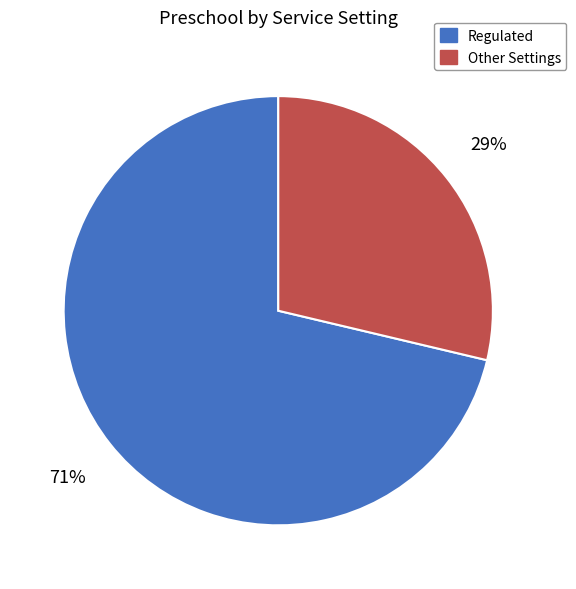

True or false: Other Settings accounts for 29% of the total.

True